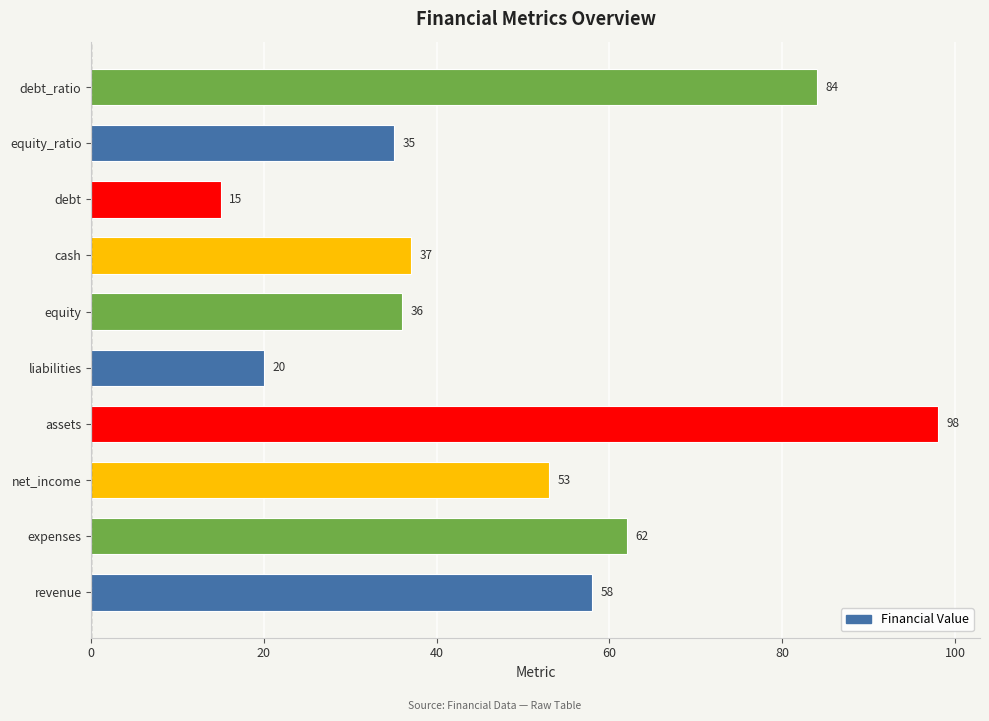

What is the difference between the second highest and second lowest values?

64